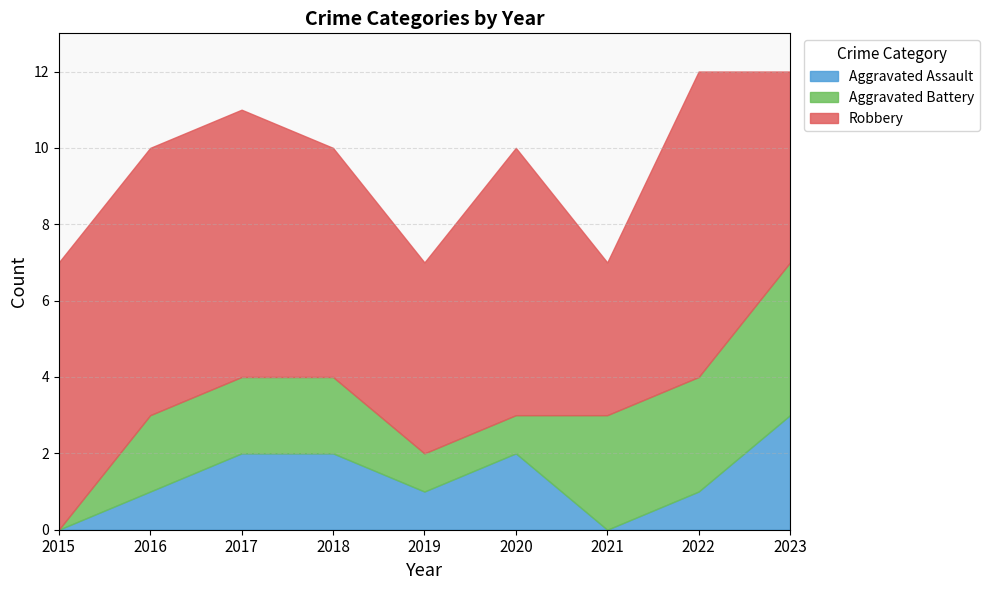

How many positive values does the Aggravated Battery series have?

8